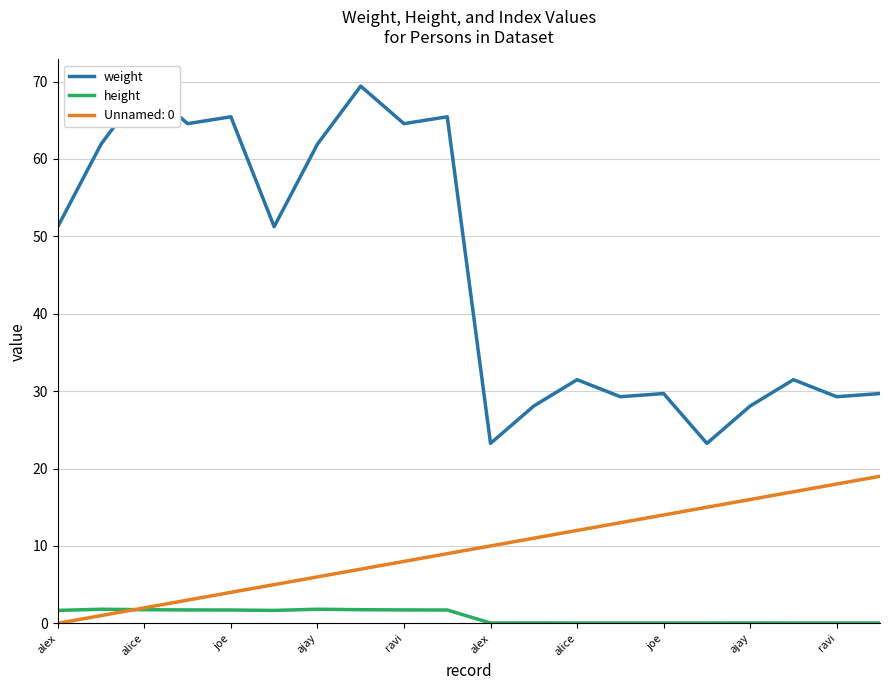

True or false: weight and height cross at least once.

False